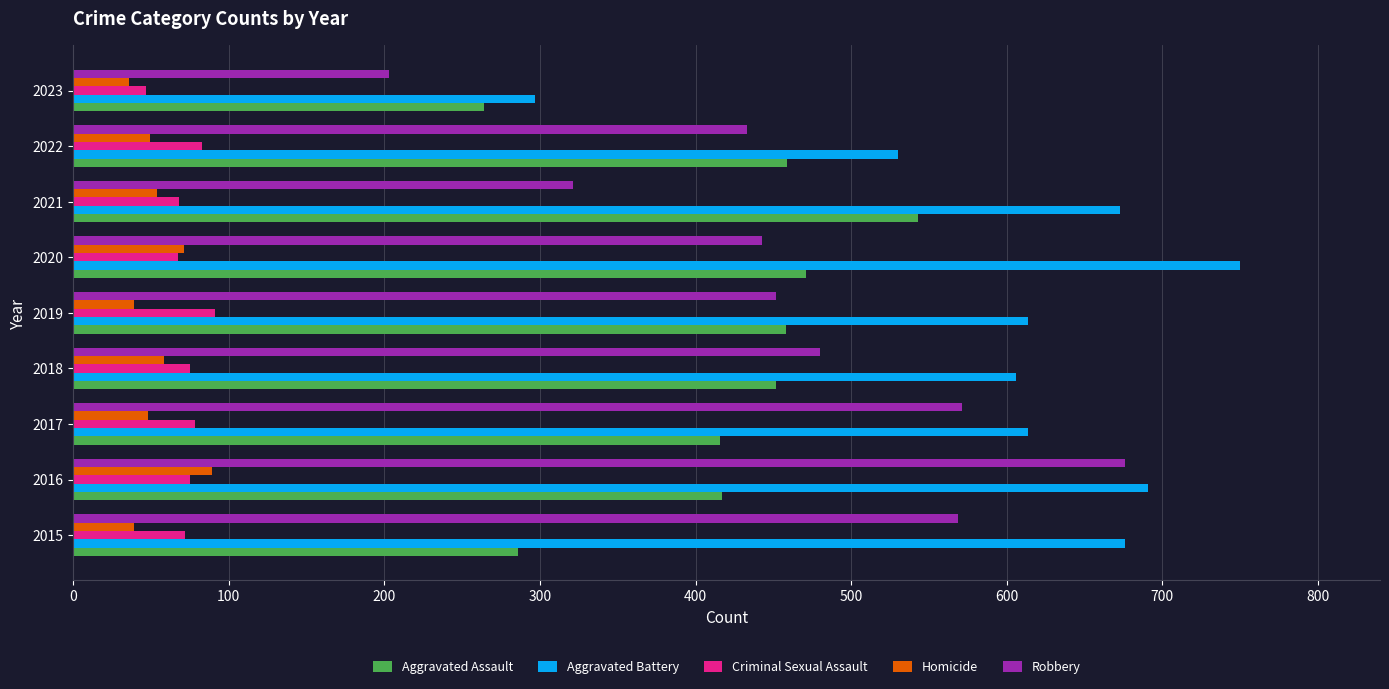

What is the difference between the highest and lowest values at 2021?

619